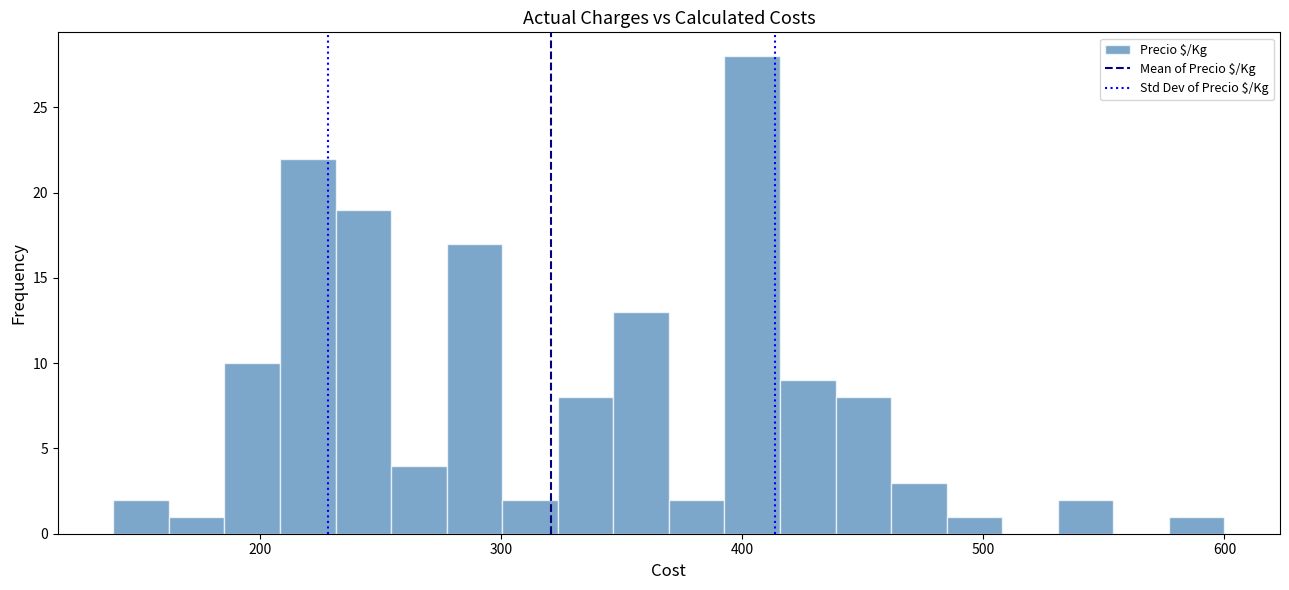

Around what value on the x-axis is the tallest bar? Give the approximate position of its centre, as read against the axis.

400